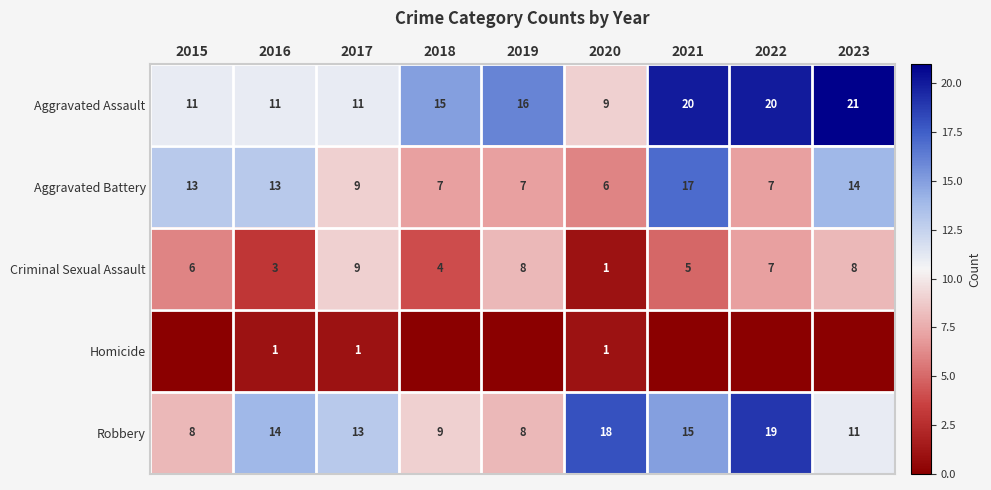

Between 2015 and 2018, which is larger?

2018